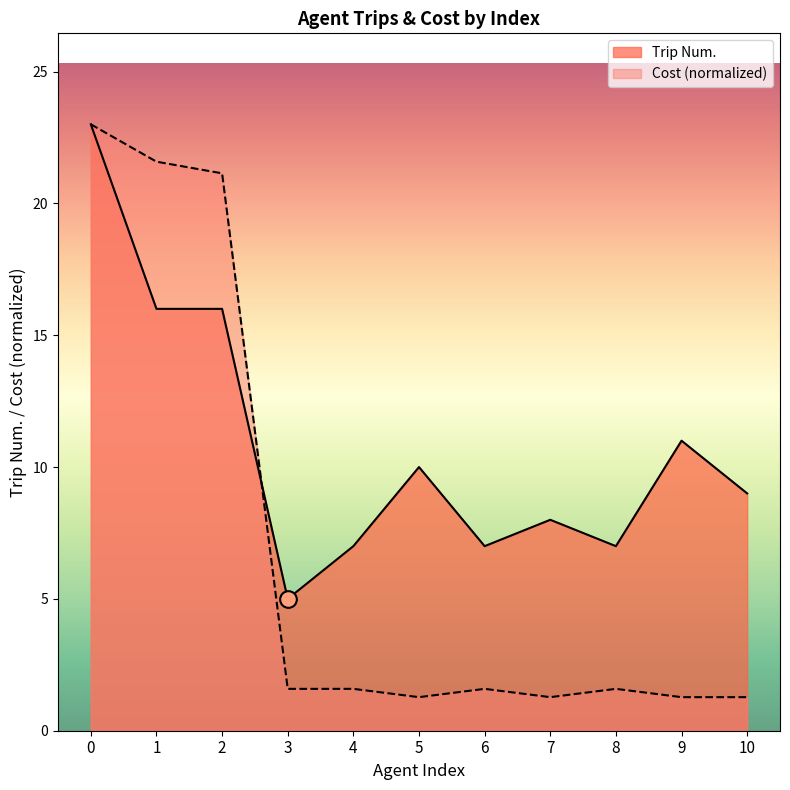

Reading left to right, what are all the values shown in this chart?

Trip Num.: 23.0	16.0	16.0	5.0	7.0	10.0	7.0	8.0	7.0	11.0	9.0
Cost: 23.0	21.6	21.1	1.6	1.6	1.3	1.6	1.3	1.6	1.3	1.3